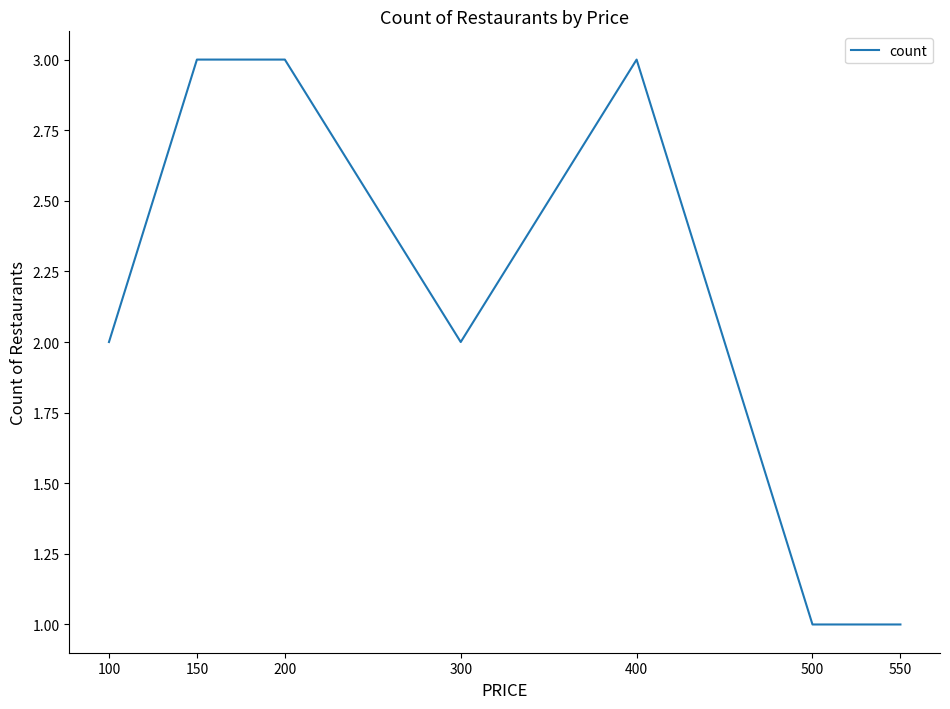

True or false: the data shows 5 at 400.

False